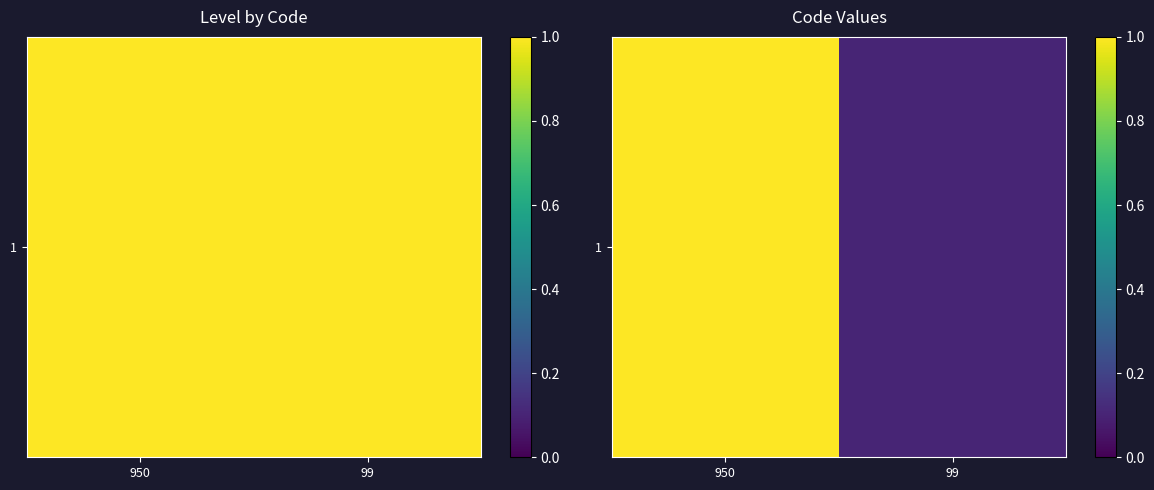

What is the difference between the values at 99 and 950?

0.9